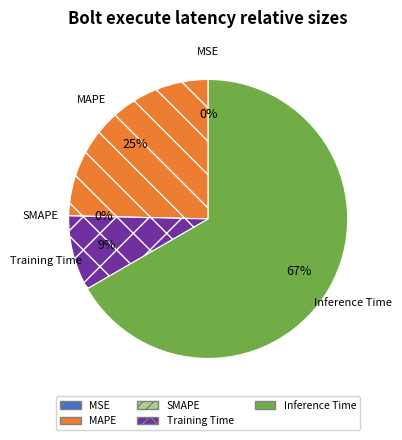

What is the total percentage of MAPE and Training Time?

33.3%